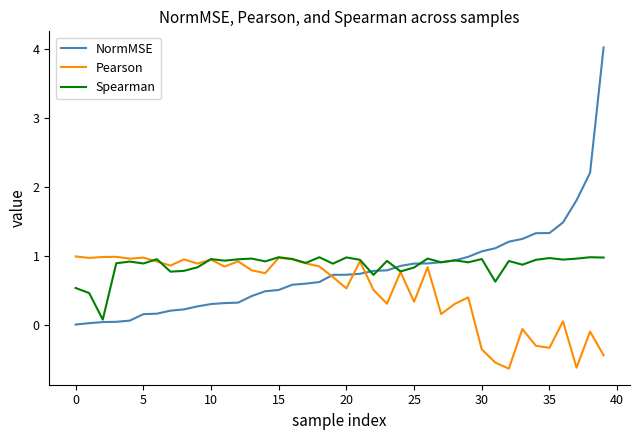

Which series has the widest spread of values?

NormMSE